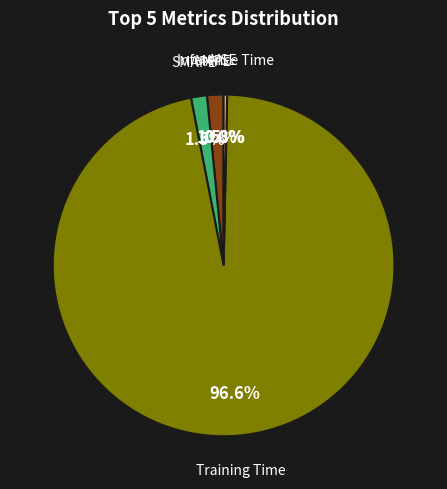

To the nearest percent, what is the average slice percentage?

20%